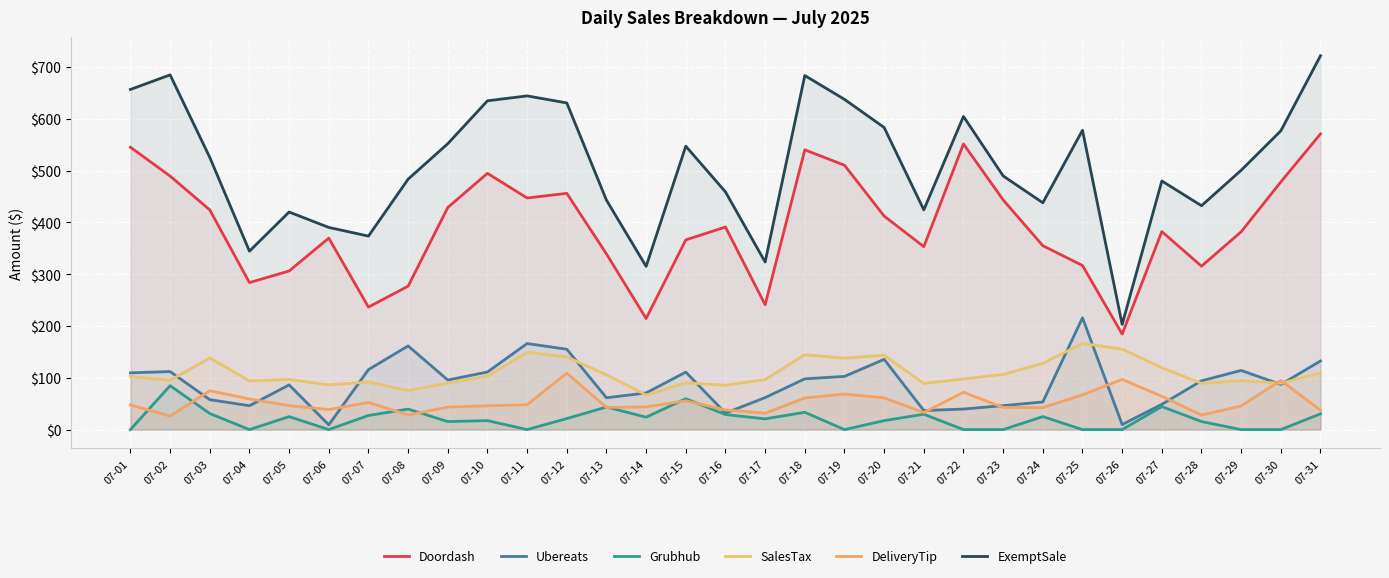

How many lines are shown in the chart?

6